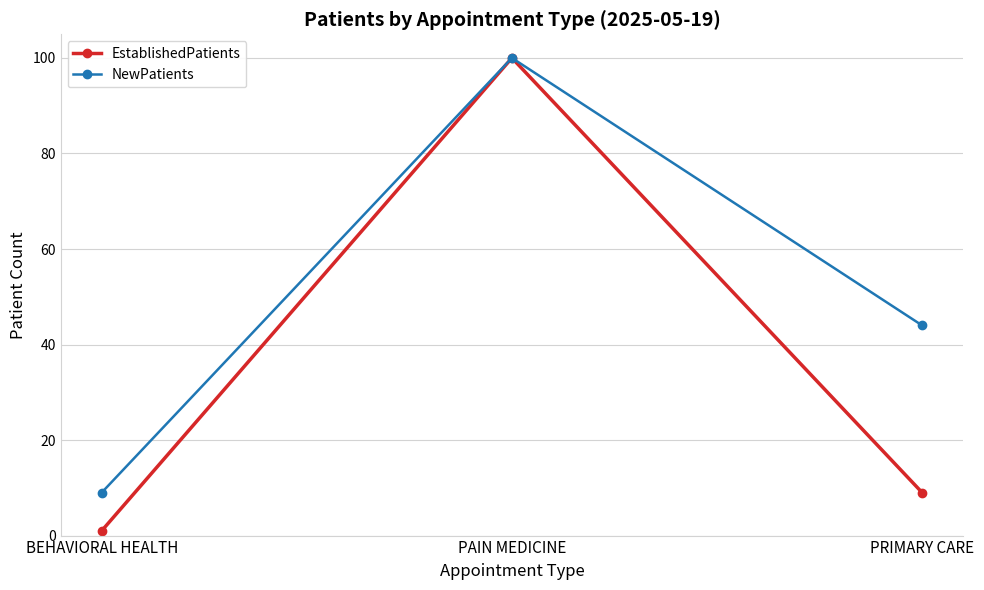

Is this an area chart (filled region under the line)?

No